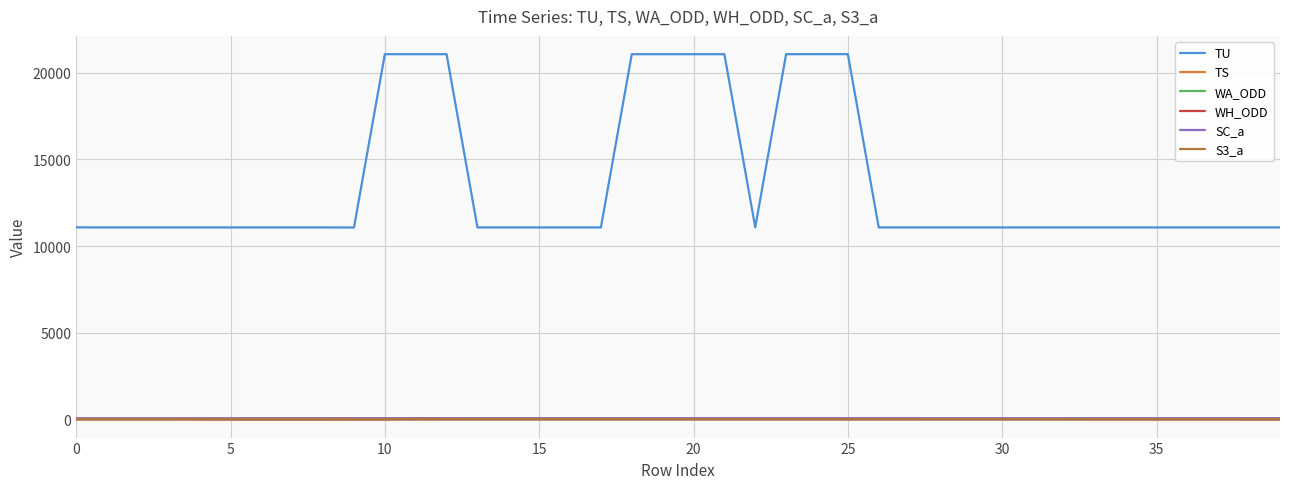

True or false: TU and WH_ODD intersect in this chart.

False